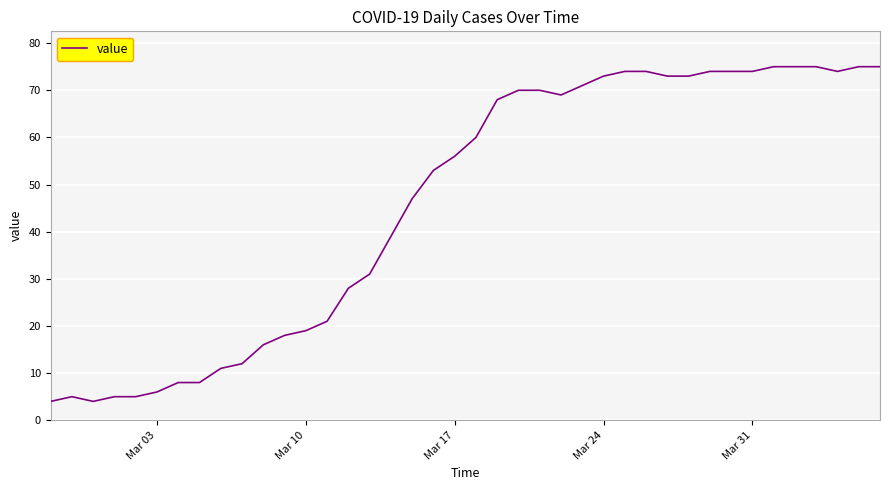

What is the greatest value displayed?

75